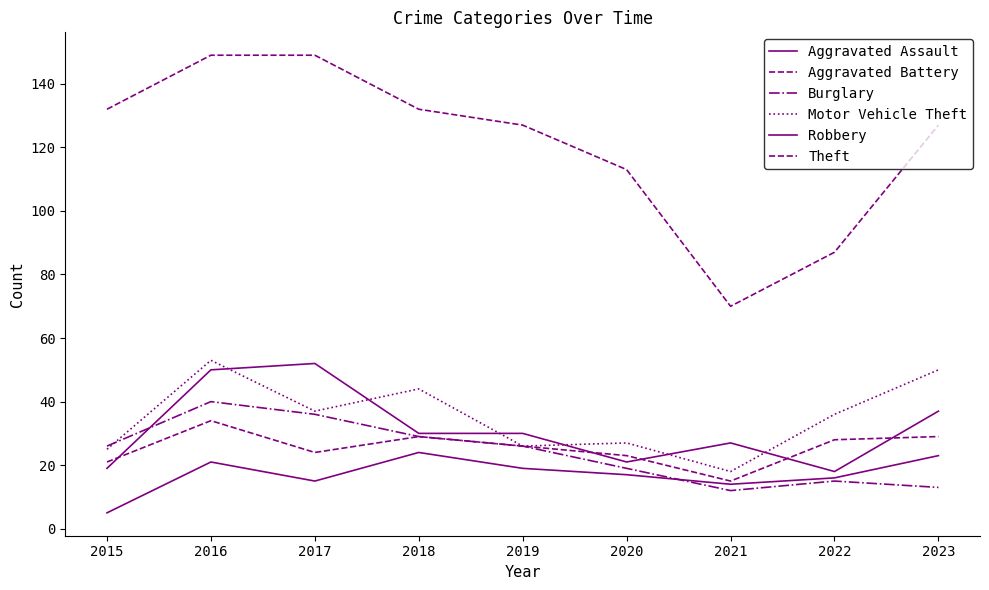

How many lines are shown in the chart?

6